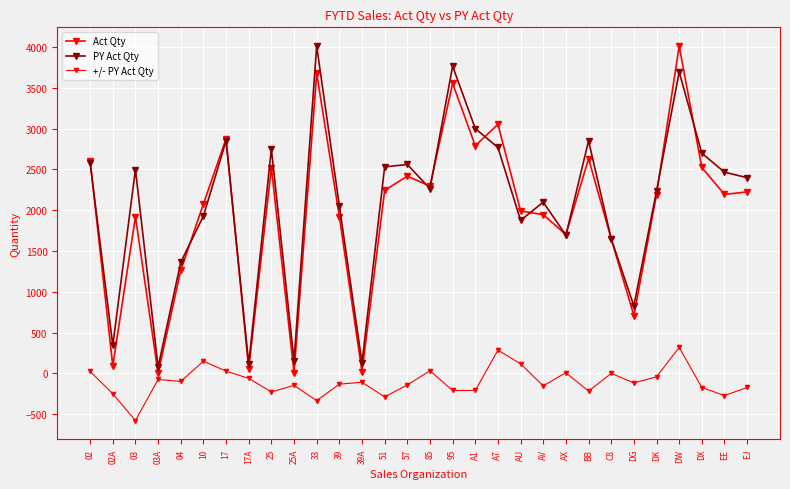

Count the number of categories in the chart.

30